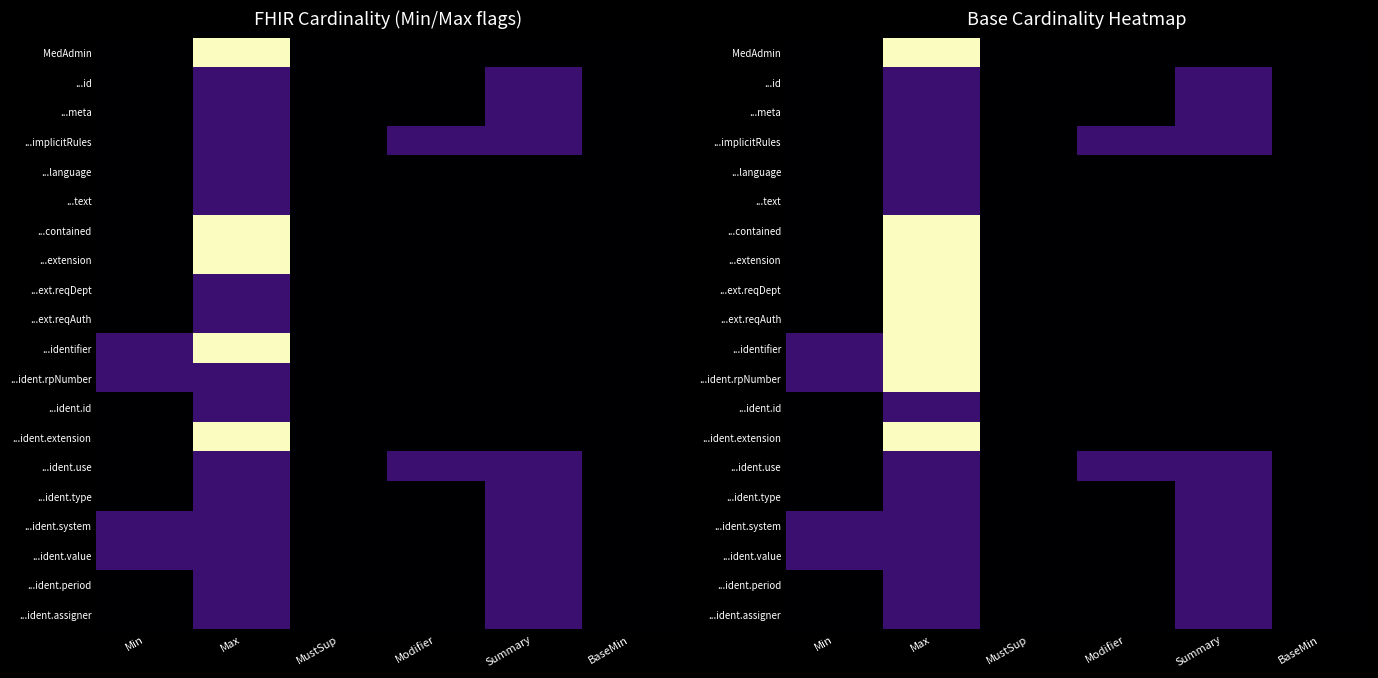

Rank the categories by ...ident.system value from highest to lowest.

Min, Max, Summary, MustSup, Modifier, BaseMin